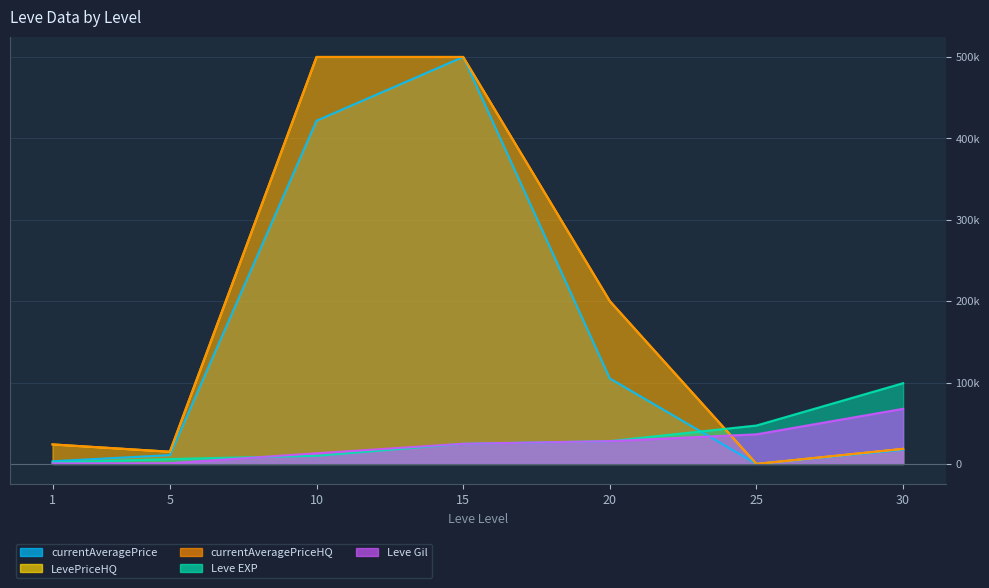

True or false: currentAveragePrice has a value of 3307 at 1.

True